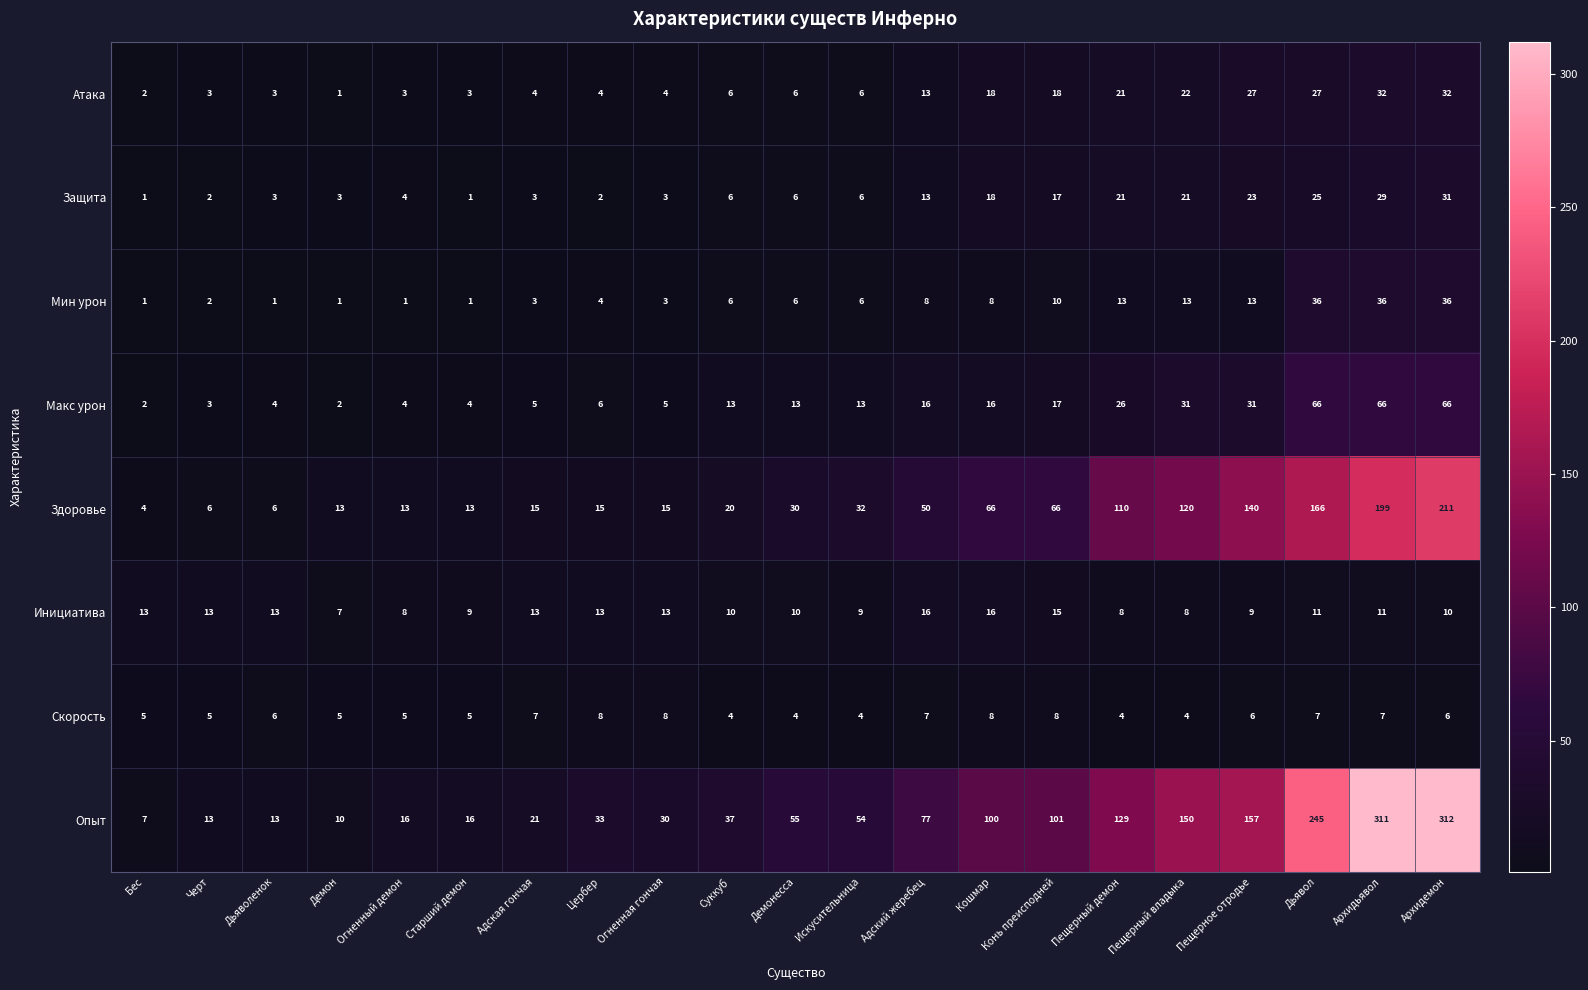

What is the average value of the Скорость series?

6